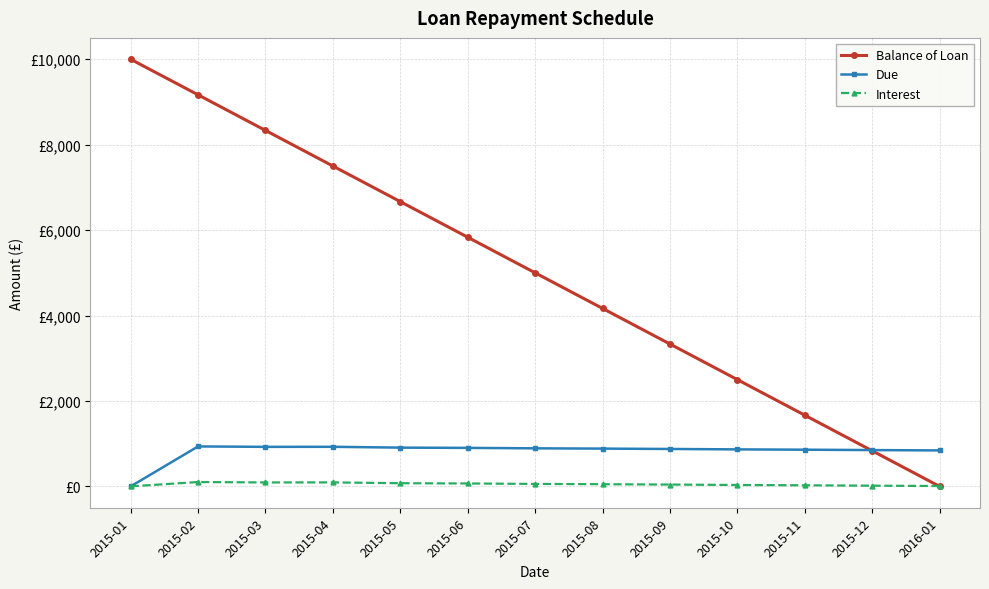

What position from the left is 2015-10?

10